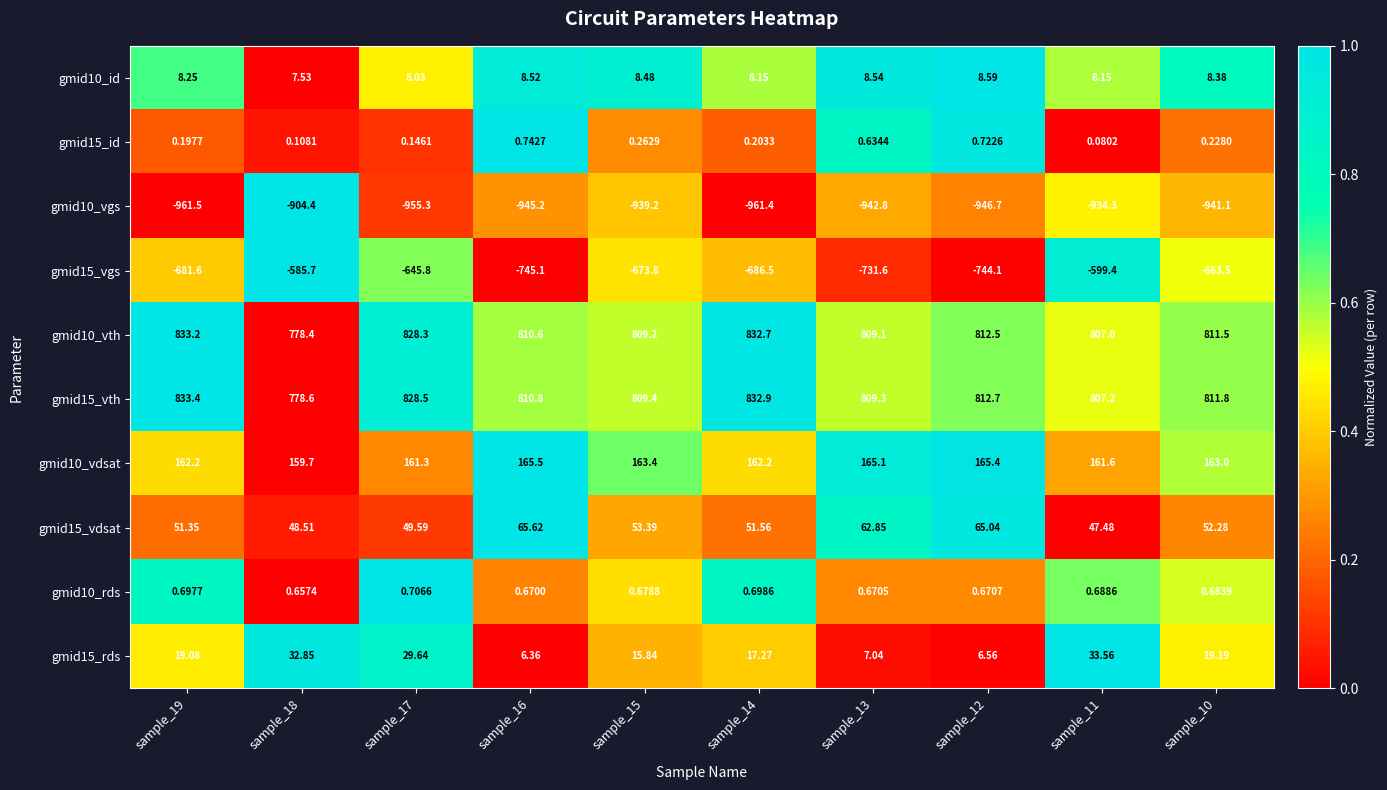

Count the number of data series in this chart.

10